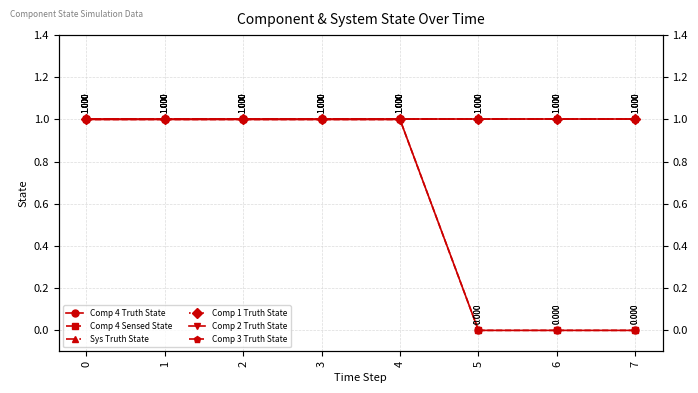

What is the sum of the Comp 4 Truth State values at 5 and 3?

1